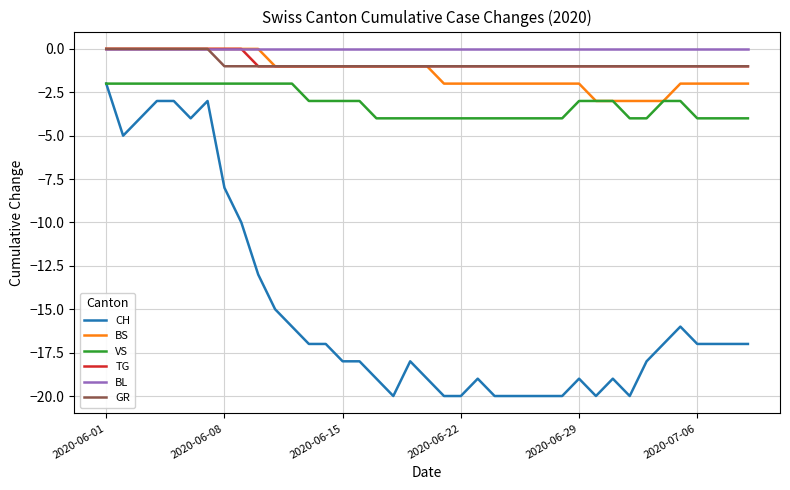

What are all the series names shown in the legend?

CH, BS, VS, TG, BL, GR